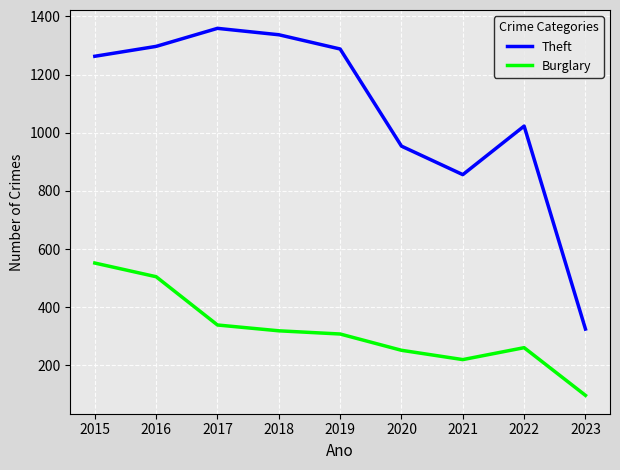

At which label is Theft closest to 842?

2021